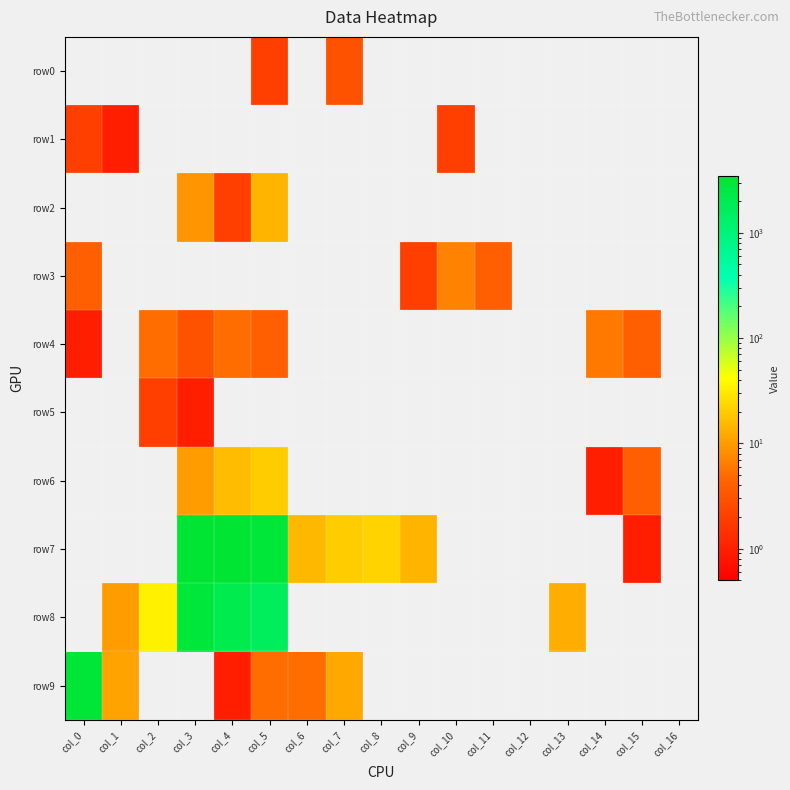

Which series has the largest range (max minus min)?

row7